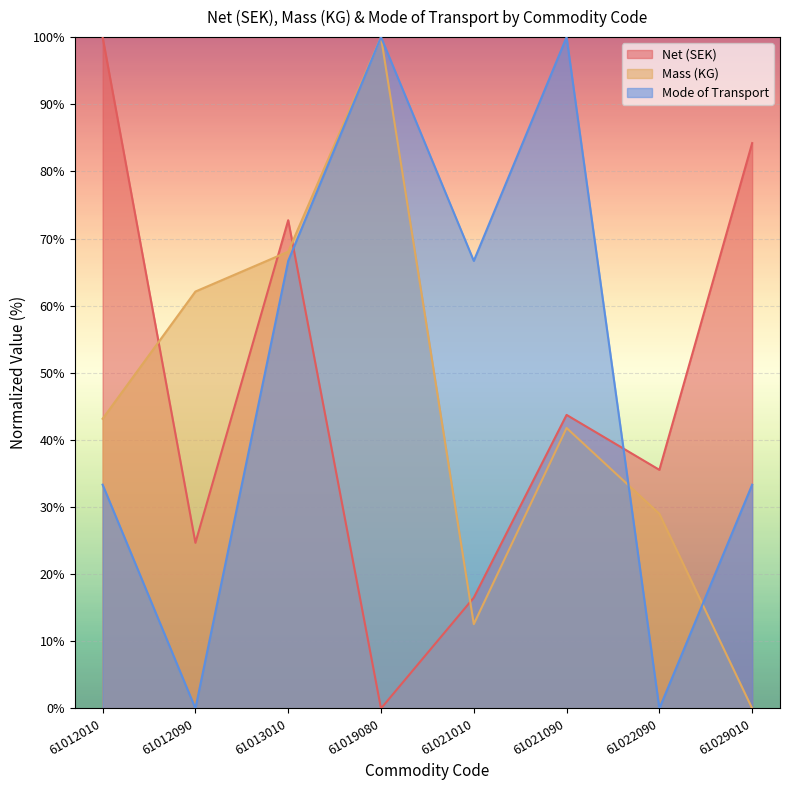

Reading left to right, what are all the values shown in this chart?

Net (SEK): 100.0	24.7	72.7	0.0	16.5	43.7	35.5	84.2
Mass (KG): 43.2	62.1	68.0	100.0	12.6	41.8	29.0	0.0
Mode of Transport: 33.3	0.0	66.7	100.0	66.7	100.0	0.0	33.3